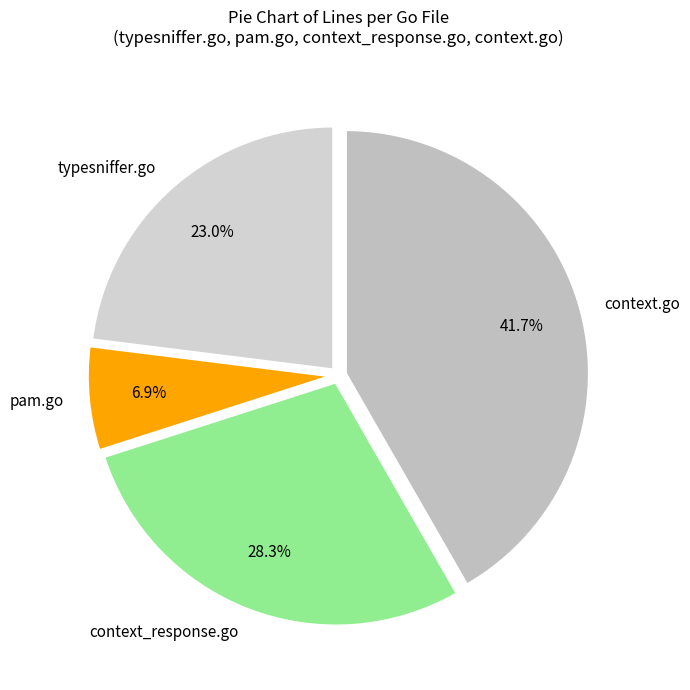

What percentage is the context.go slice, to the nearest percent?

42%